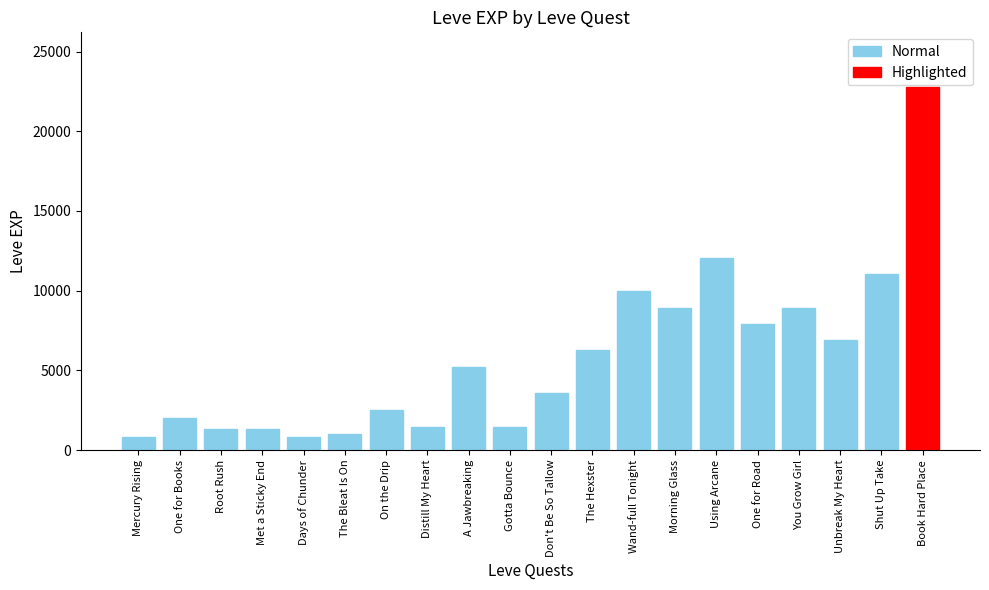

Between Distill My Heart and Book Hard Place, which series saw the biggest shift?

Leve EXP